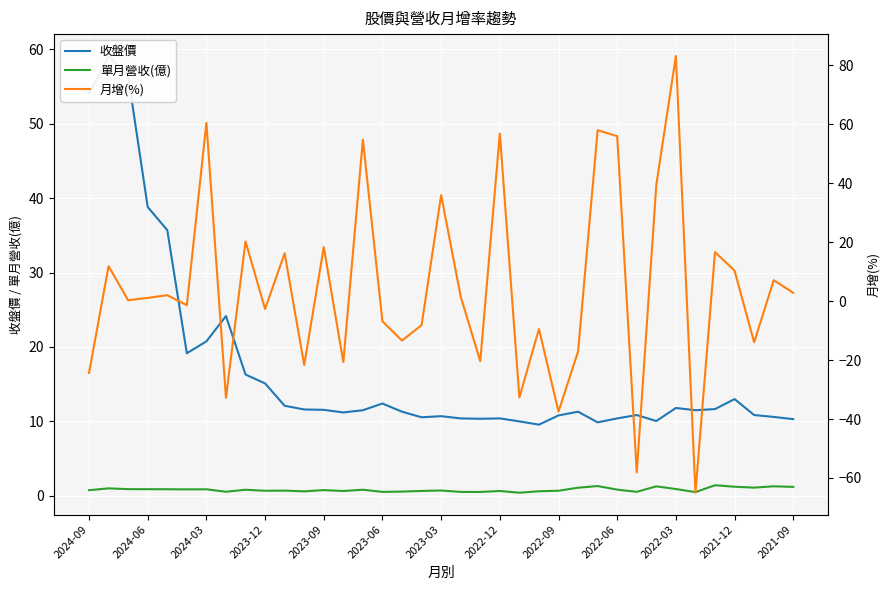

True or false: 單月營收(億) and 收盤價 intersect in this chart.

False